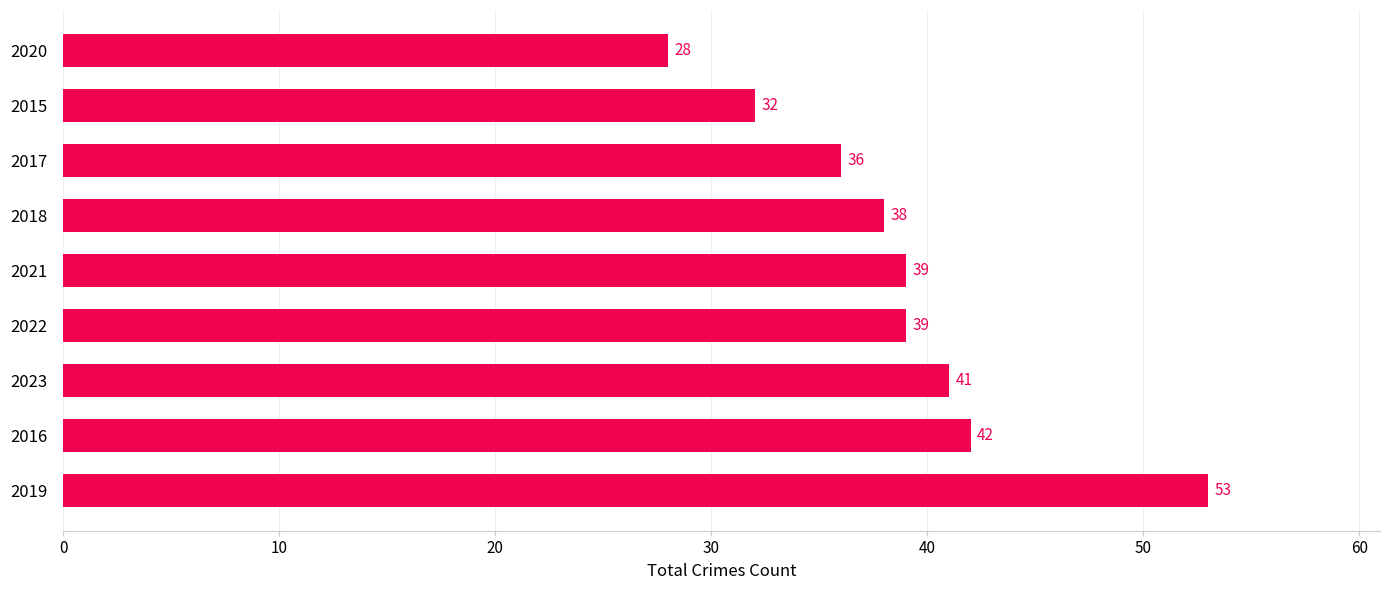

True or false: the data shows 41 at 2023.

True